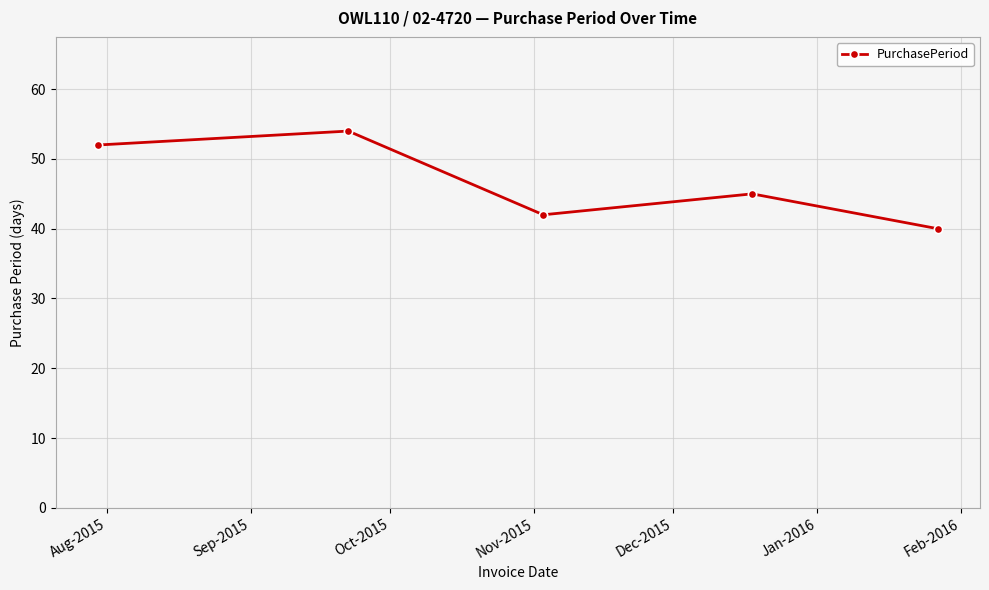

What is the smallest value displayed?

40